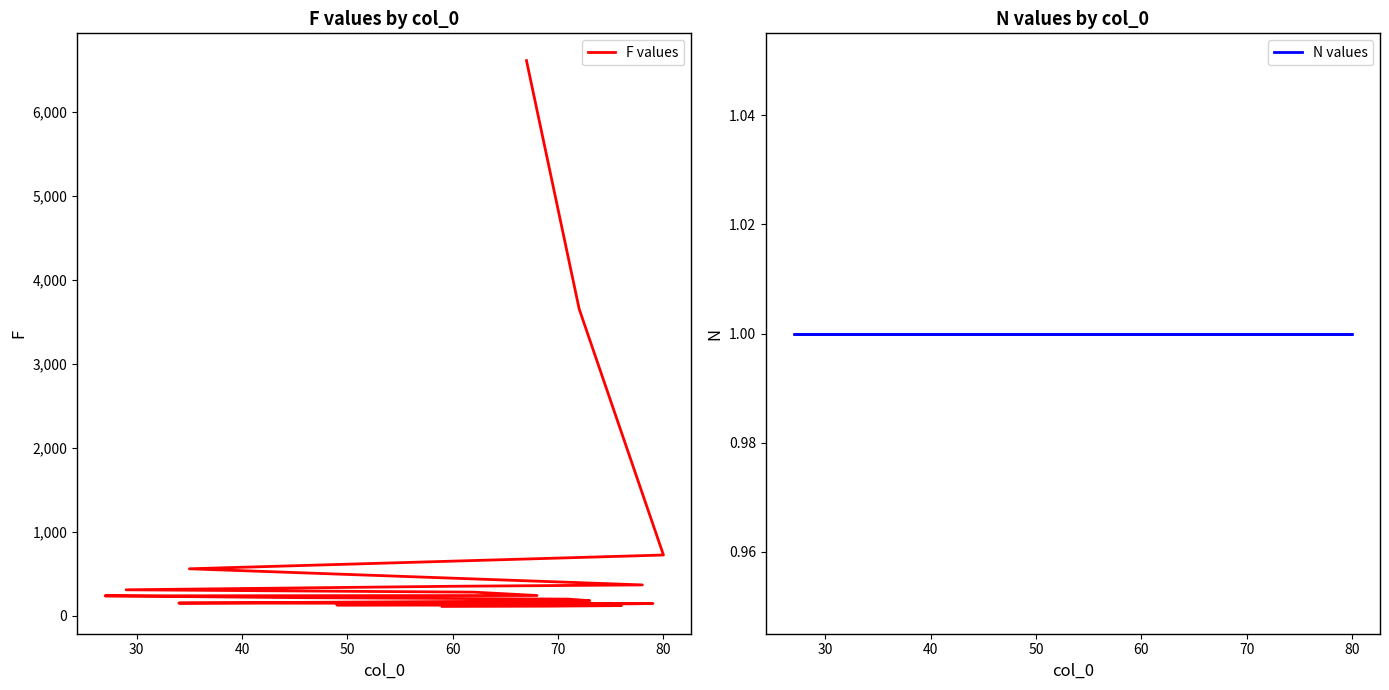

The N values series shows 2 at 13. True or false?

False